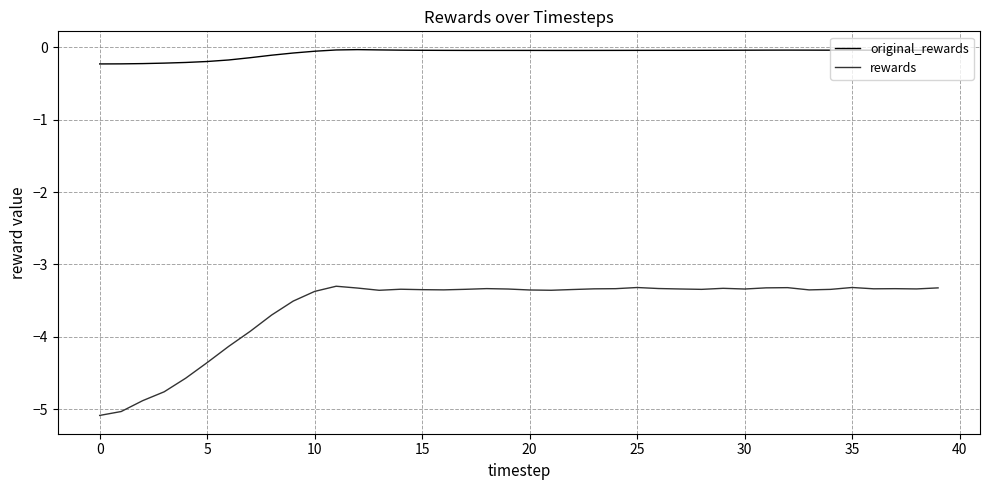

What is the smallest value displayed?

-5.1